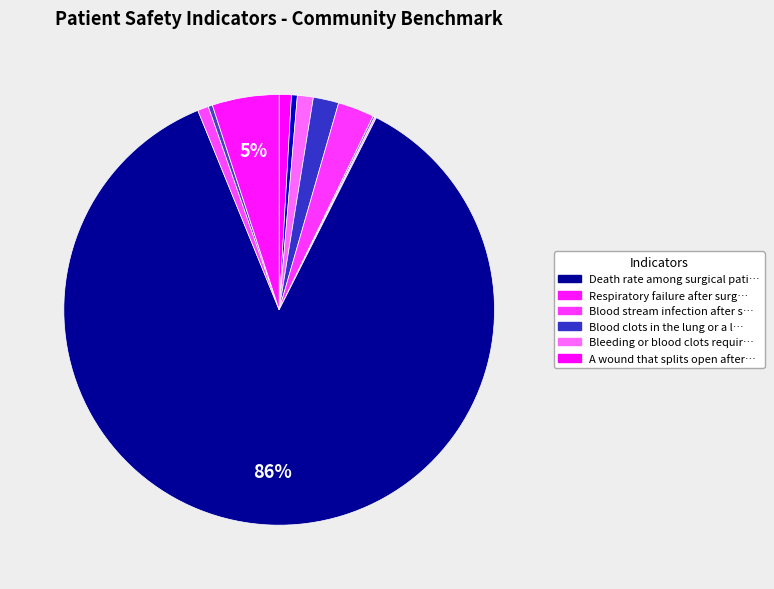

Rank the categories by value from lowest to highest.

Collapsed lung that results from medical care, Broken hip from a fall in the hospital, Pressure Ulcer Rate, Accidental cuts and tears requiring a care, Kidney failure requiring dialysis after surgery, A wound that splits open after surgery, Bleeding or blood clots requiring a procedure, Blood clots in the lung or a large leg vein, Blood stream infection after surgery, Respiratory failure after surgery, Death rate among surgical patients with serious treatable complications